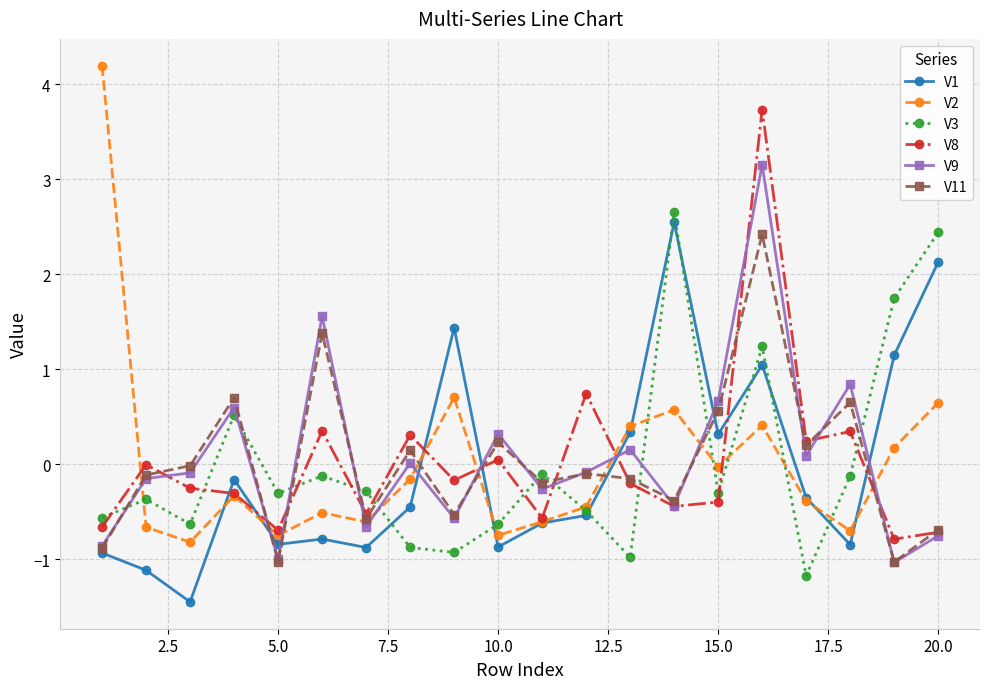

True or false: V11 has more than 1 interior local peaks.

True